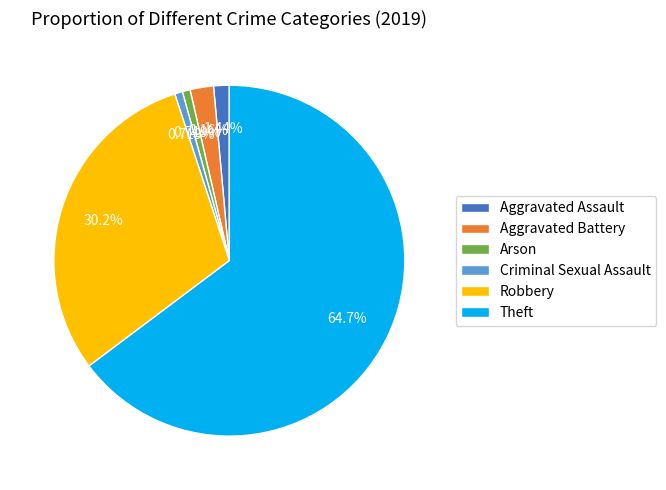

Which has a higher value, Theft or Arson?

Theft